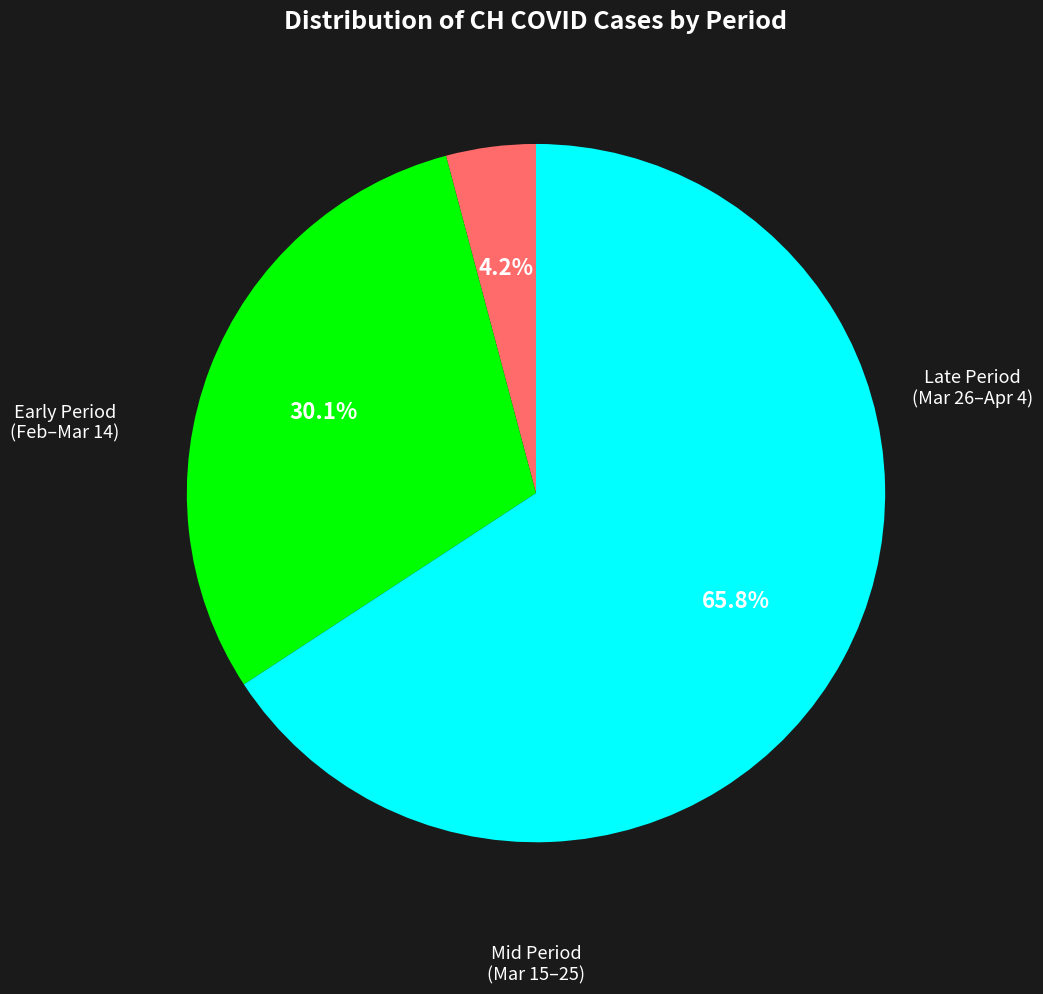

Is there a majority slice in this chart?

Yes